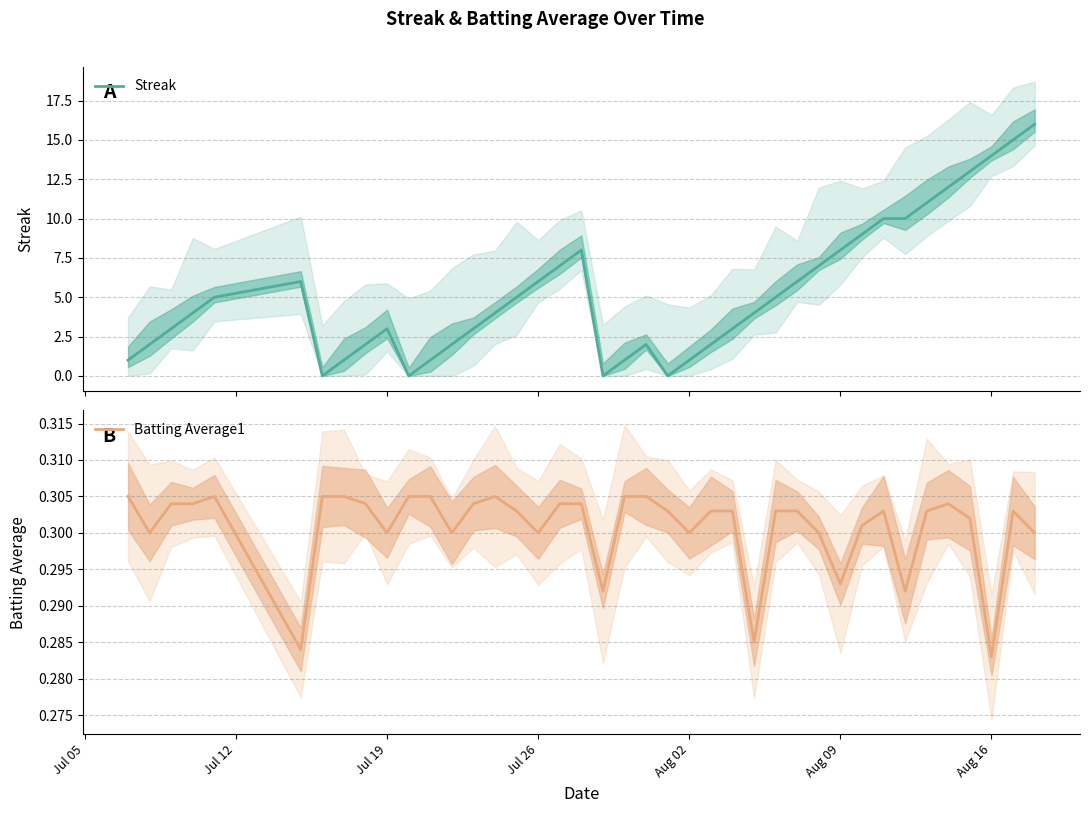

What is the average value of the Streak series?

5.3